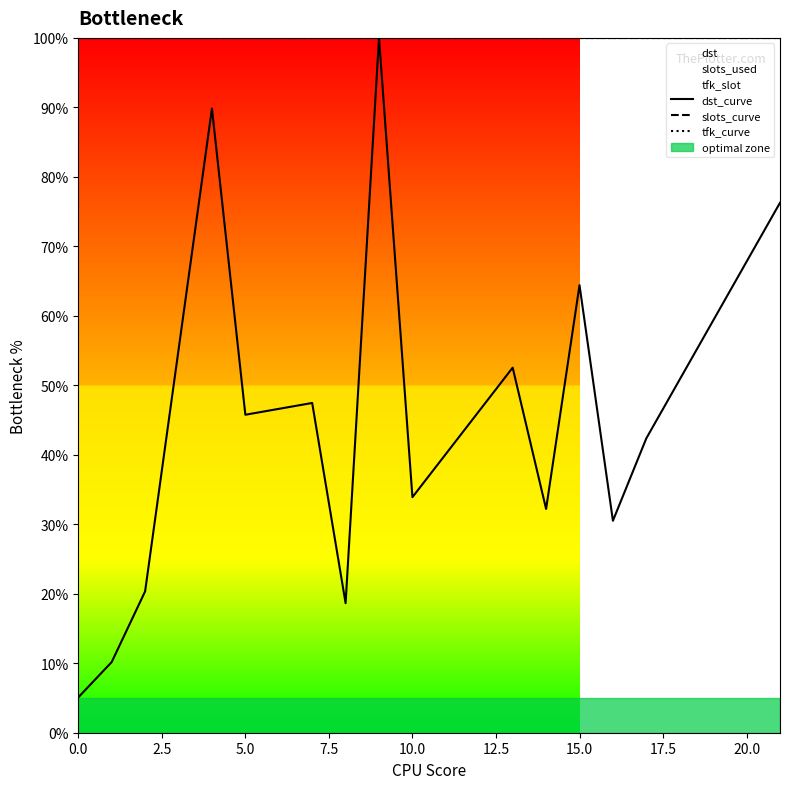

True or false: slots_curve has more than 2 interior local peaks.

False